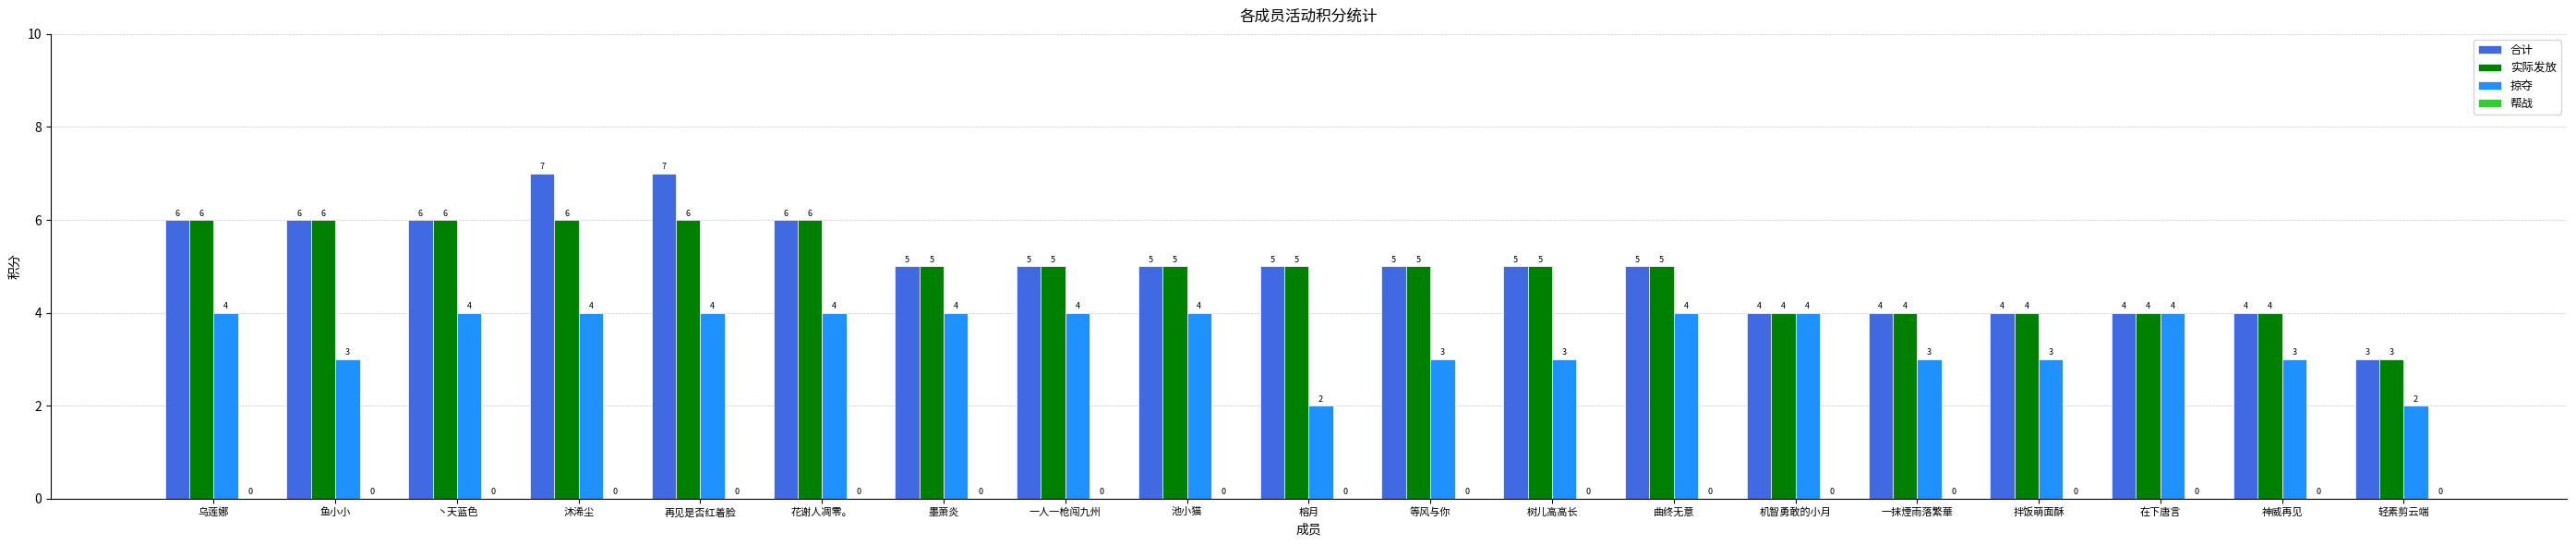

Which series has the largest range (max minus min)?

合计